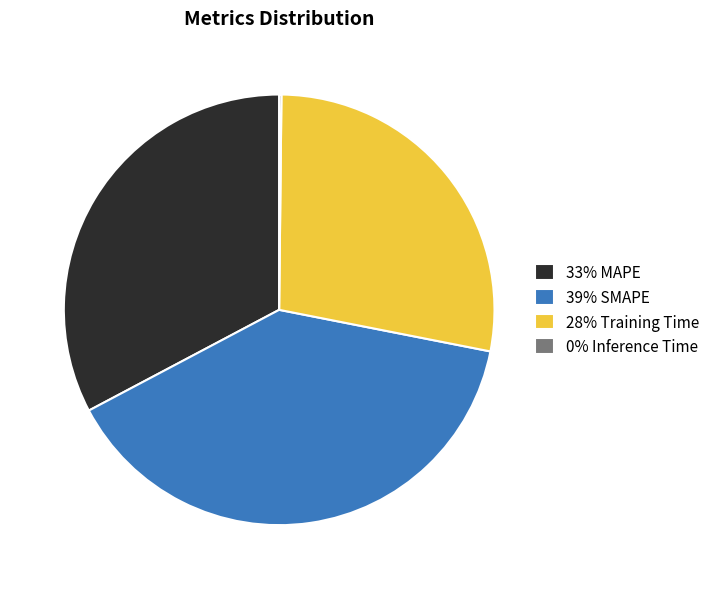

True or false: 39% SMAPE accounts for 39% of the total.

True